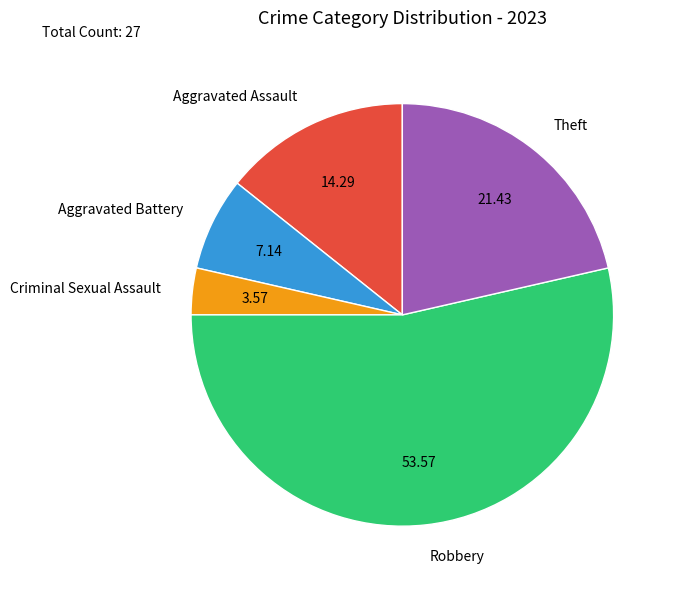

Combined, do Aggravated Battery and Criminal Sexual Assault account for over 50%?

No